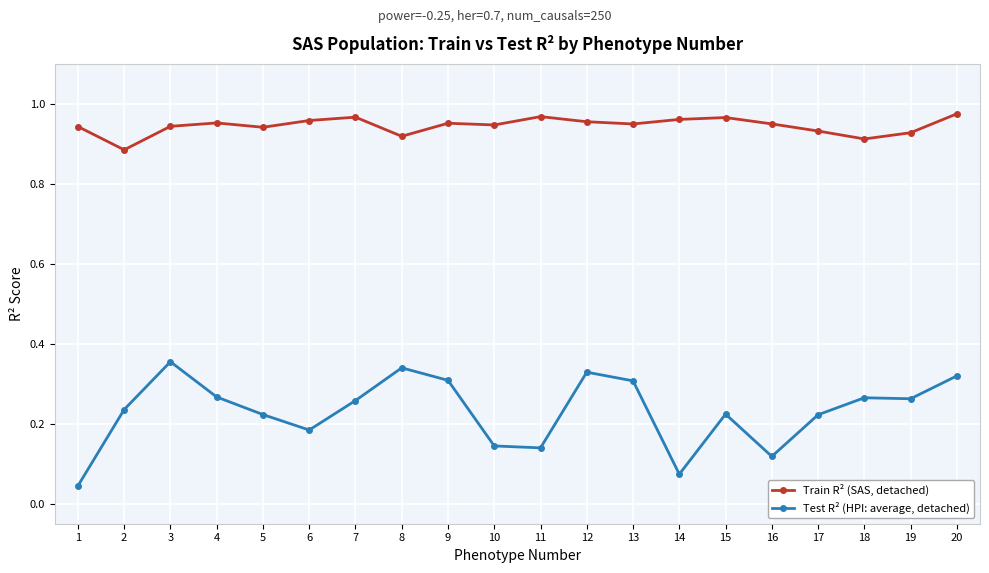

How many categories are shown in the chart?

20